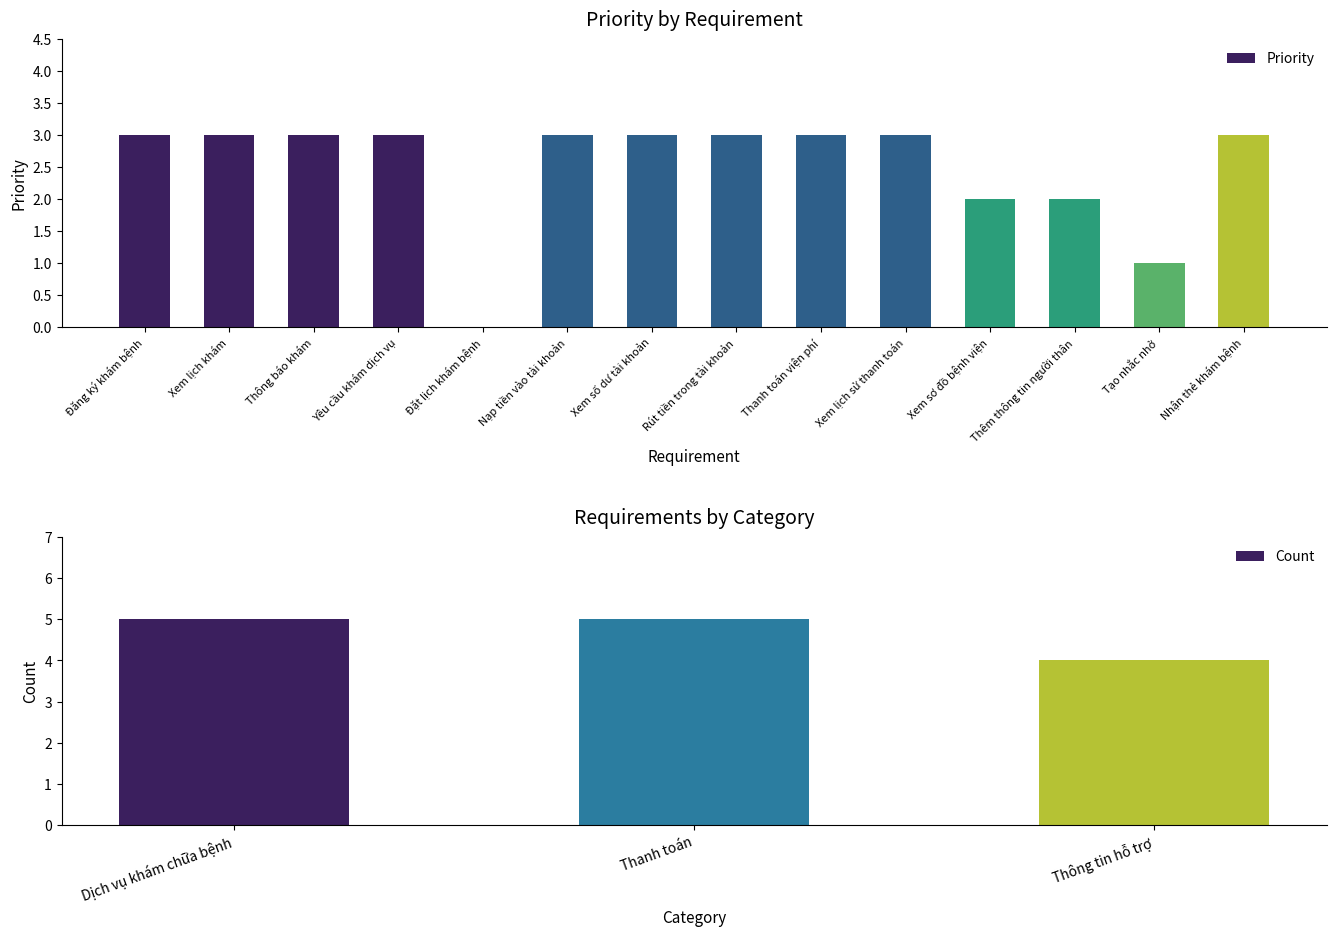

True or false: Priority has a value of 1 at Xem lịch sử thanh toán.

False